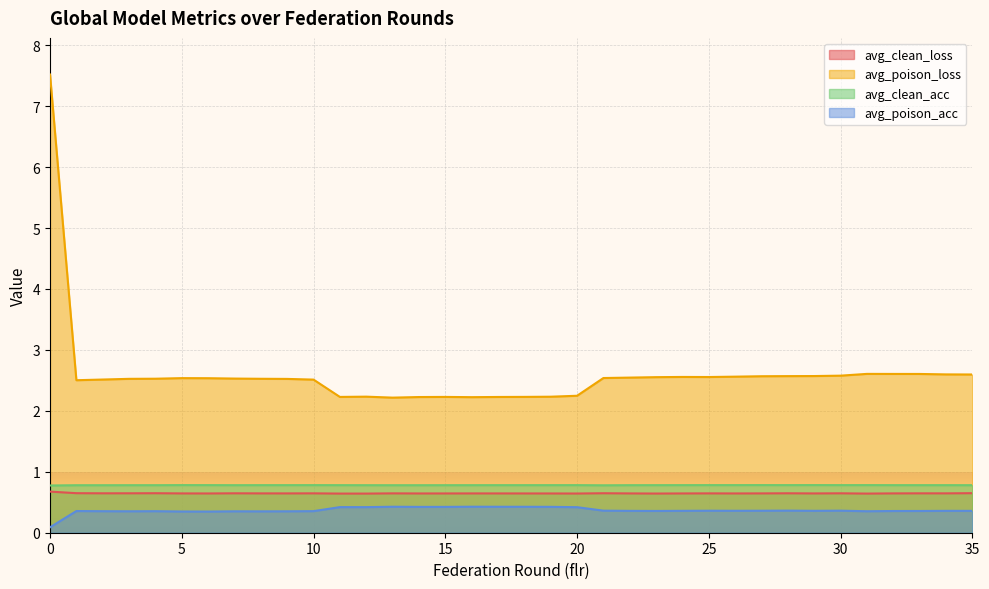

How many lines are shown in the chart?

4